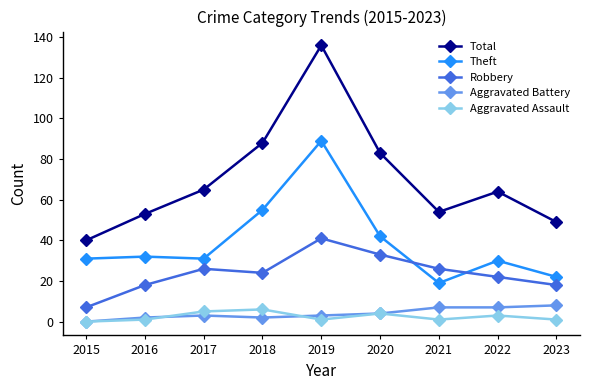

What is the lowest value of the Robbery series?

7